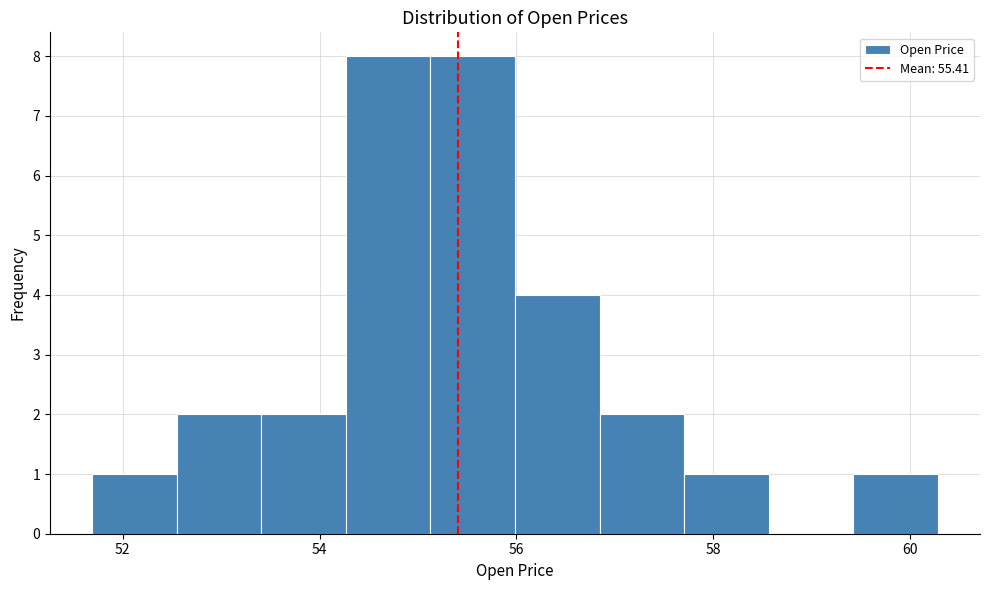

What is the height of the bar covering 52.6 to 53.4 on the x-axis? Neither the bar edges nor the heights are printed on the chart, so give them approximately, as read against the axes.

2